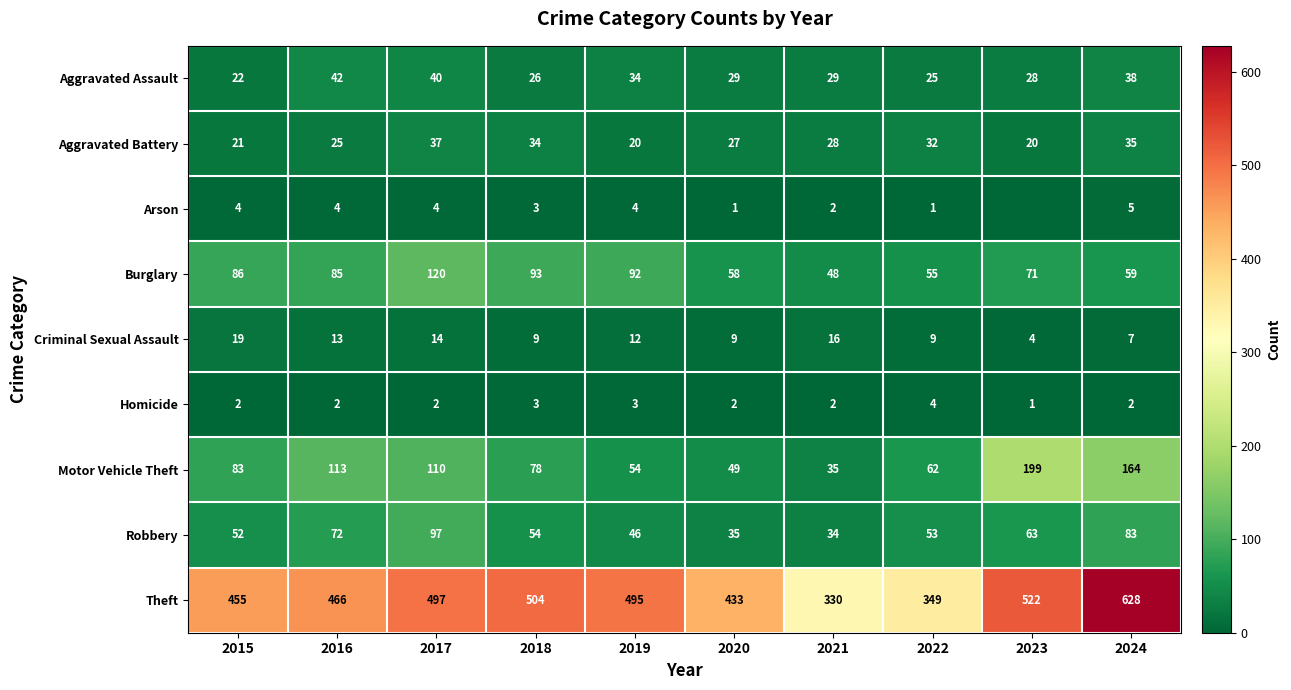

What is the highest value of the Homicide series?

4